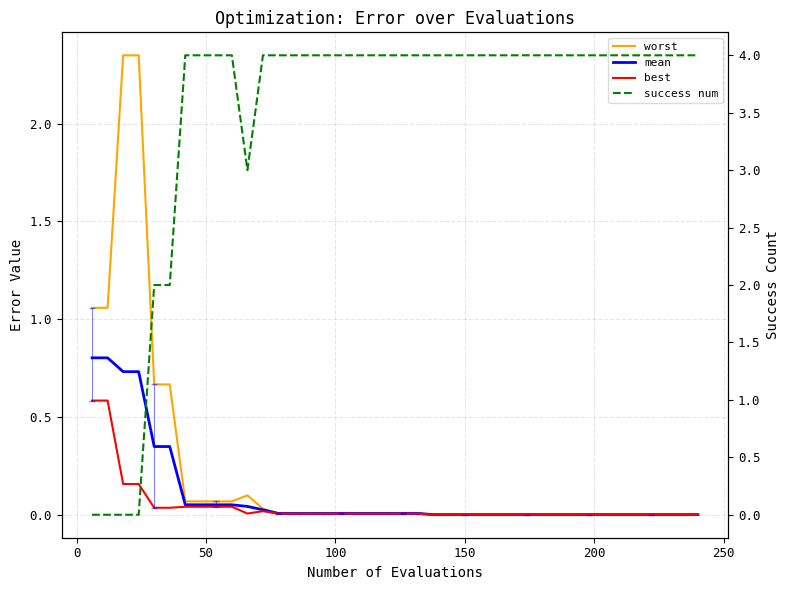

True or false: mean and best cross at least once.

False